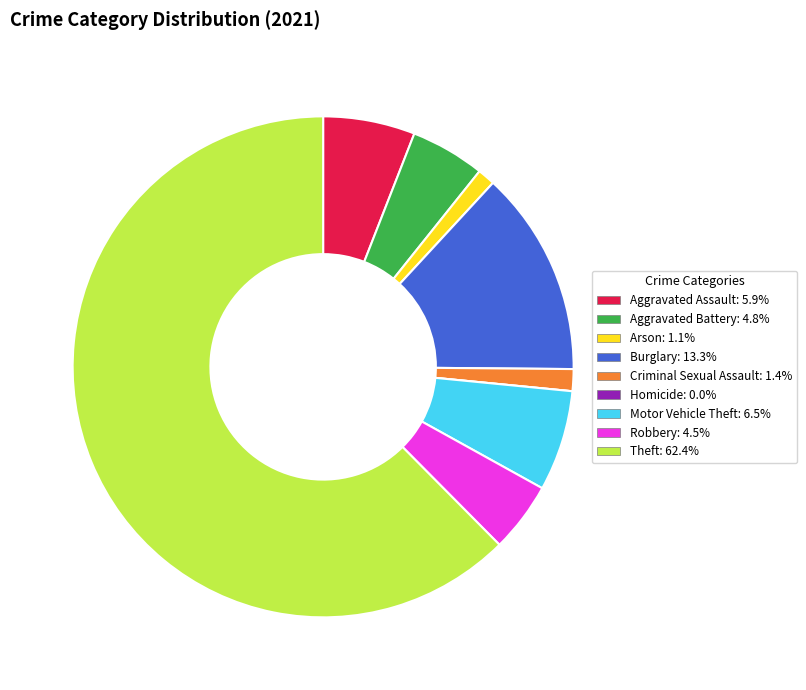

Which has a higher value, Arson or Aggravated Assault?

Aggravated Assault